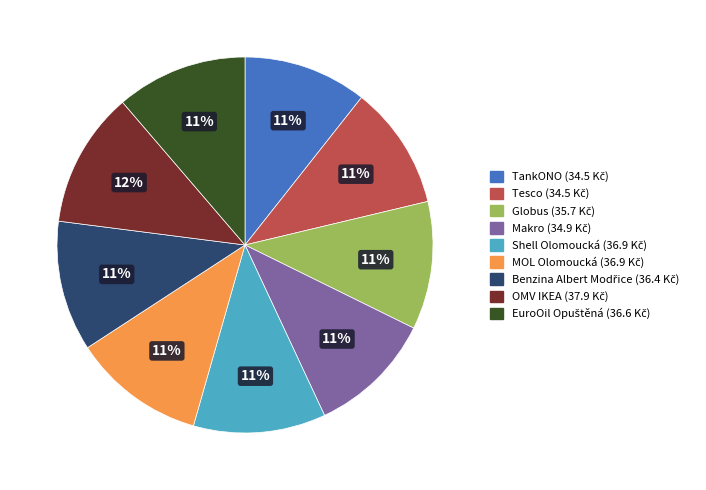

True or false: TankONO accounts for 16% of the total.

False